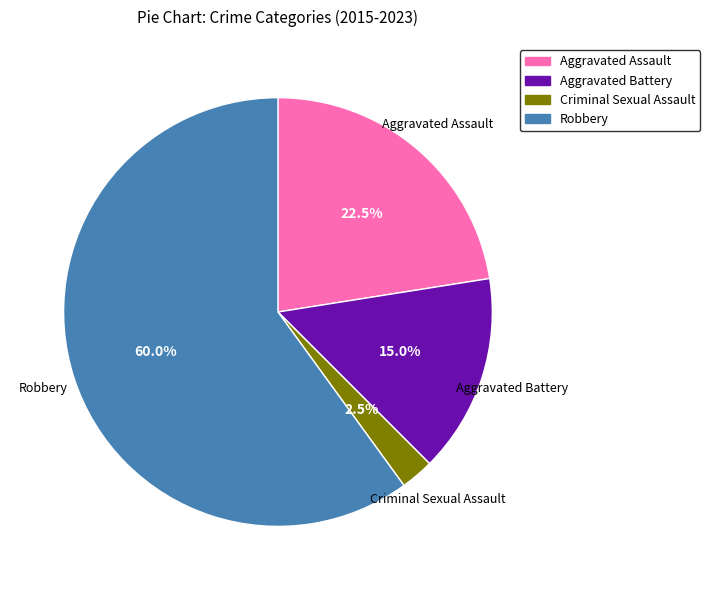

To the nearest percent, what is the combined percentage of Aggravated Assault and Criminal Sexual Assault?

25%